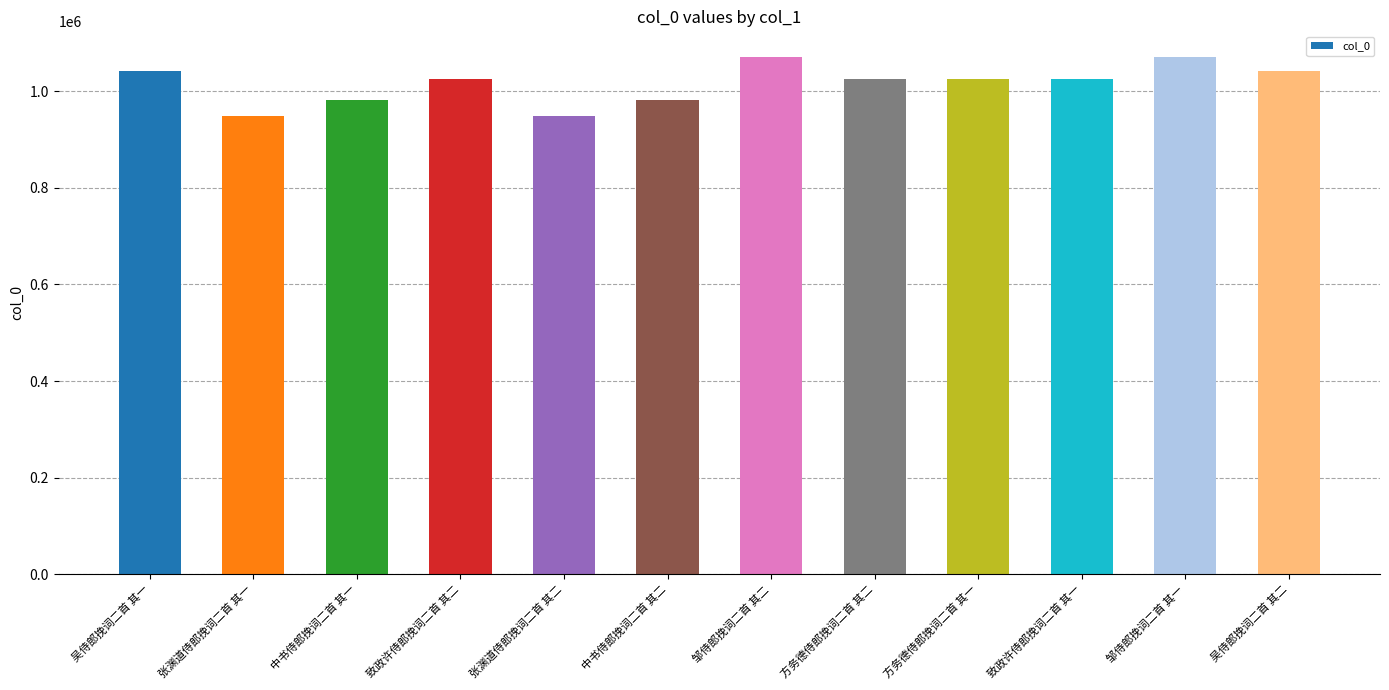

What is the change in value from 致政许侍郎挽词二首 其二 to 邹侍郎挽词二首 其一?

+44852